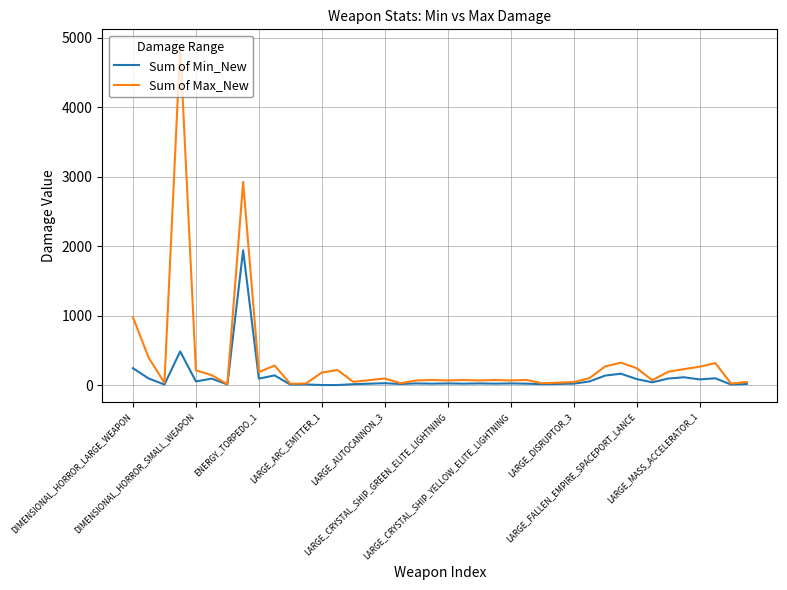

Rank the series by their average value, from highest to lowest.

Sum of Max_New, Sum of Min_New